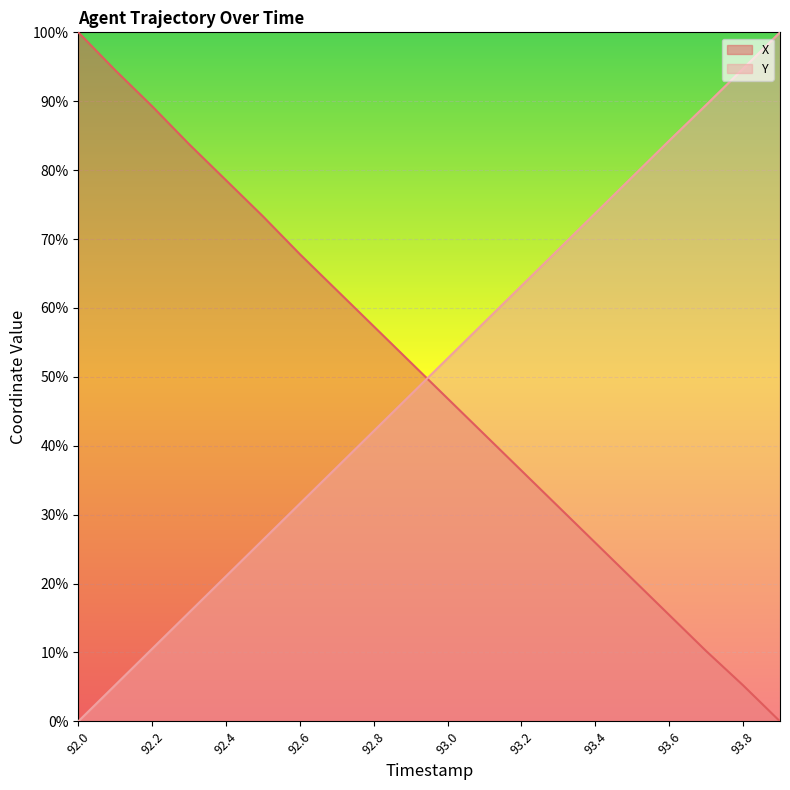

What is the difference between the highest and lowest values at 93.1?

16.3